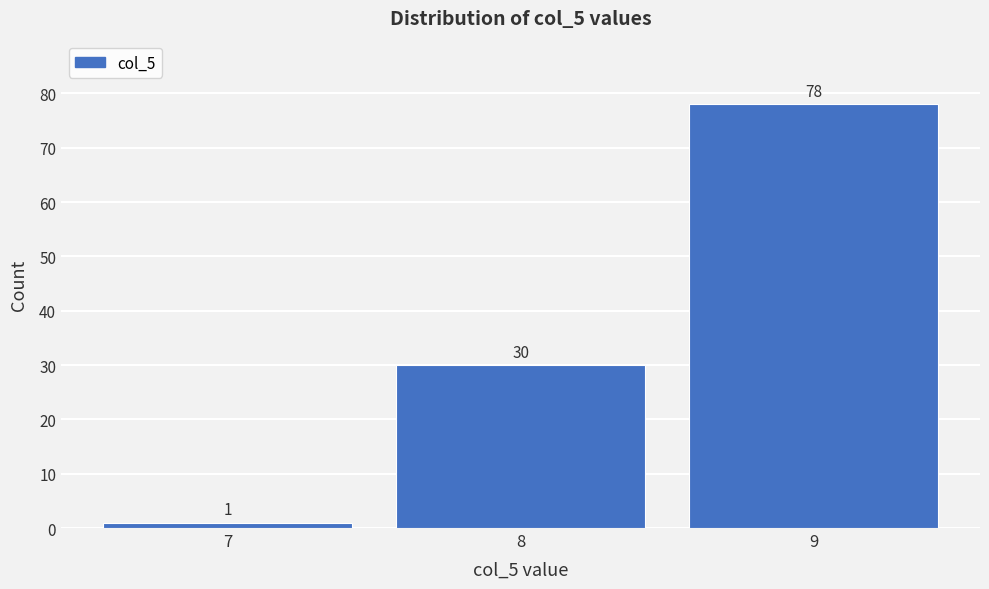

Reading left to right, what are all the values shown in this chart?

1	30	78